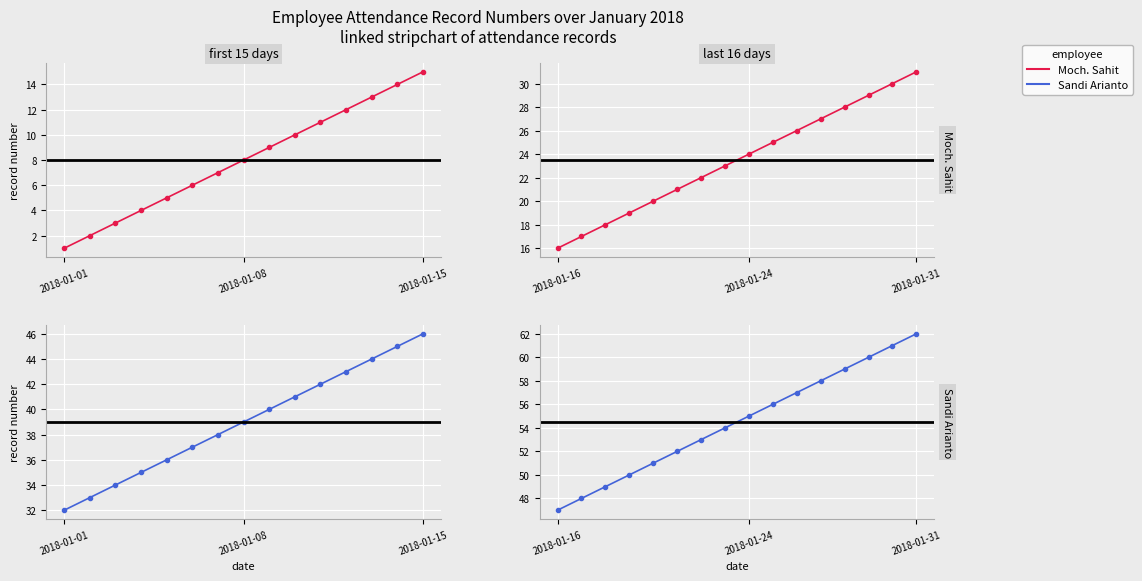

At which category is the sum across all series the highest?

2018-01-31